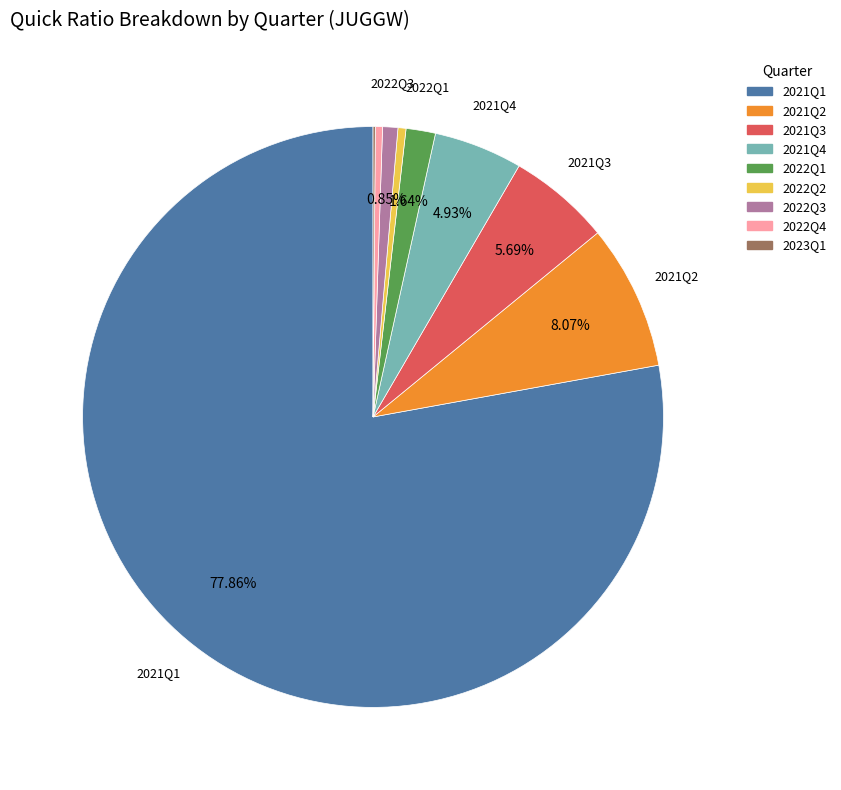

Between 2021Q2 and 2021Q3, which is larger?

2021Q2